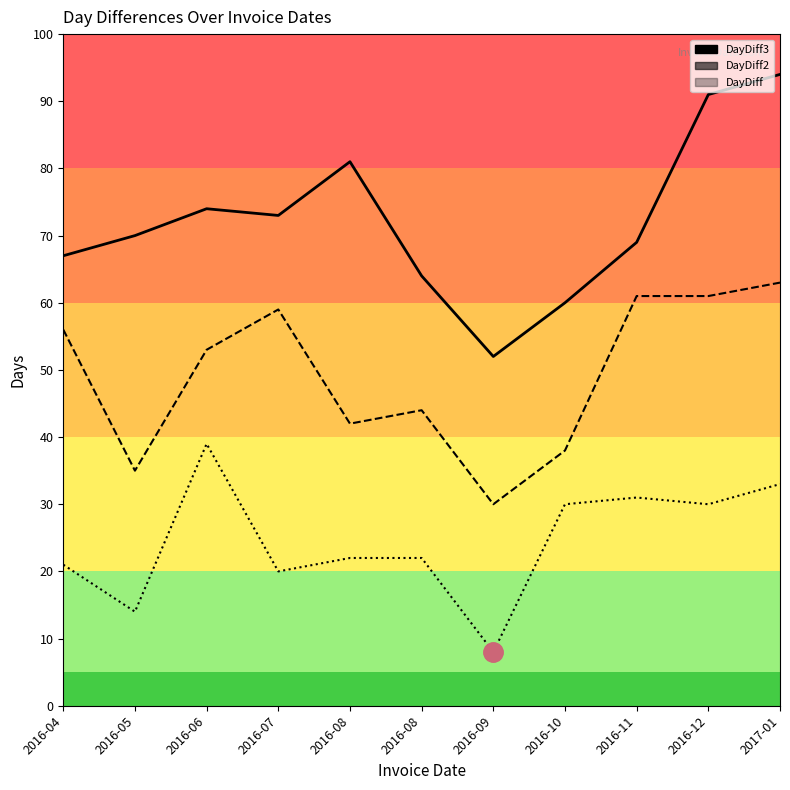

What is the difference between the DayDiff values at 2016-09 and 2016-11?

23